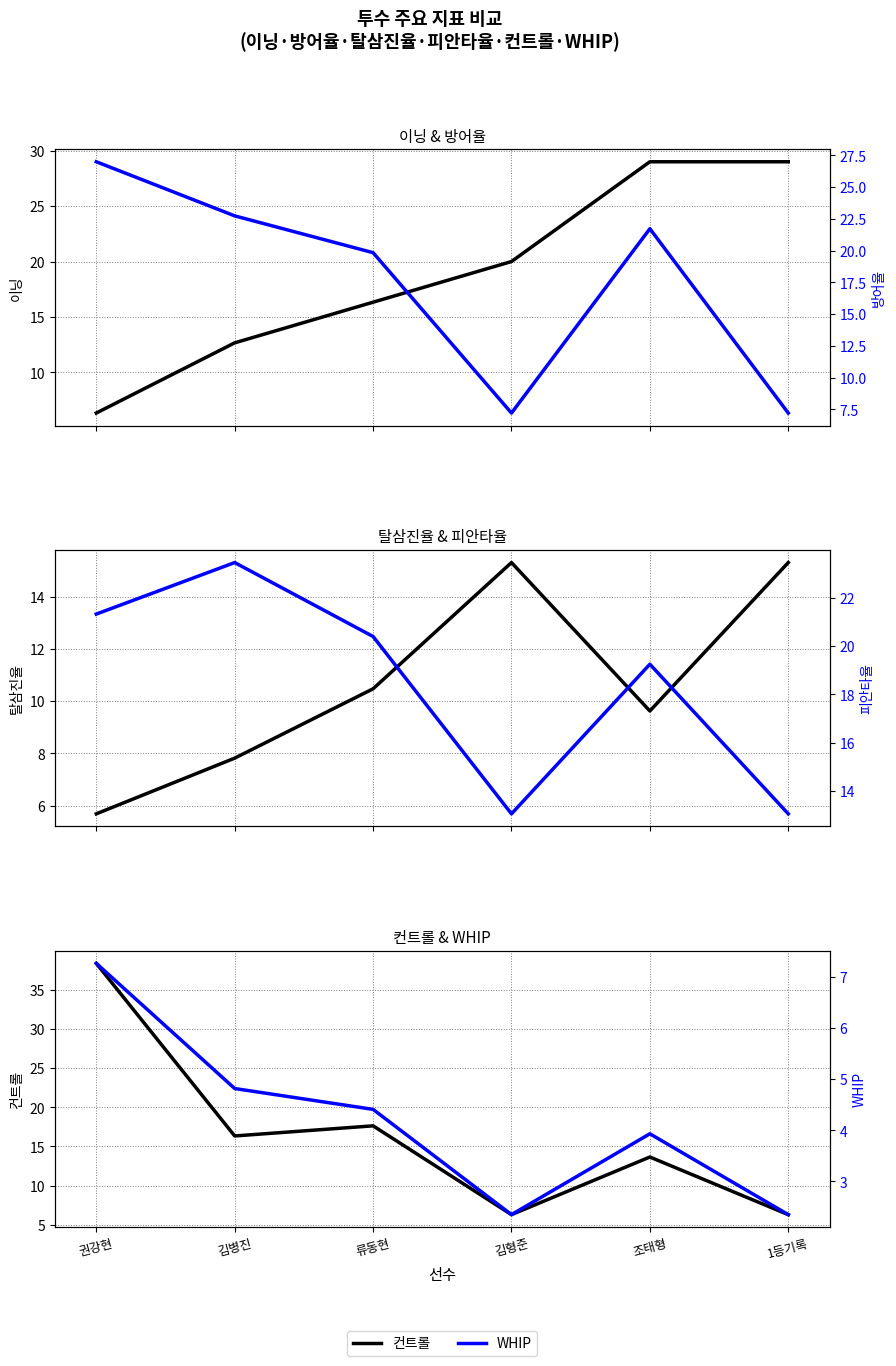

What is the spread (max minus min) of values at 김병진?

18.6